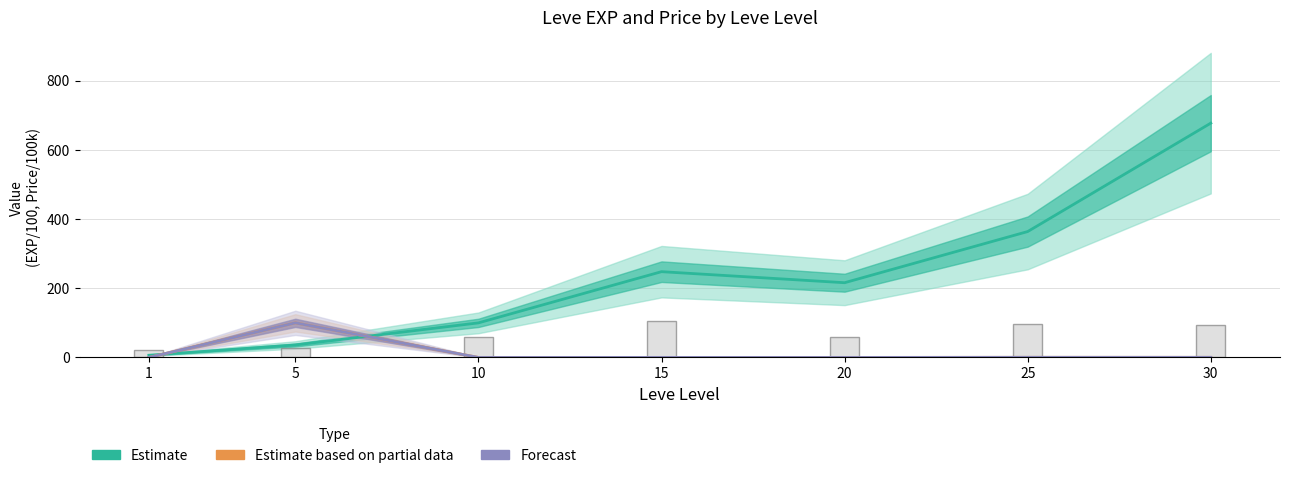

Which series has the largest total across all categories?

Estimate